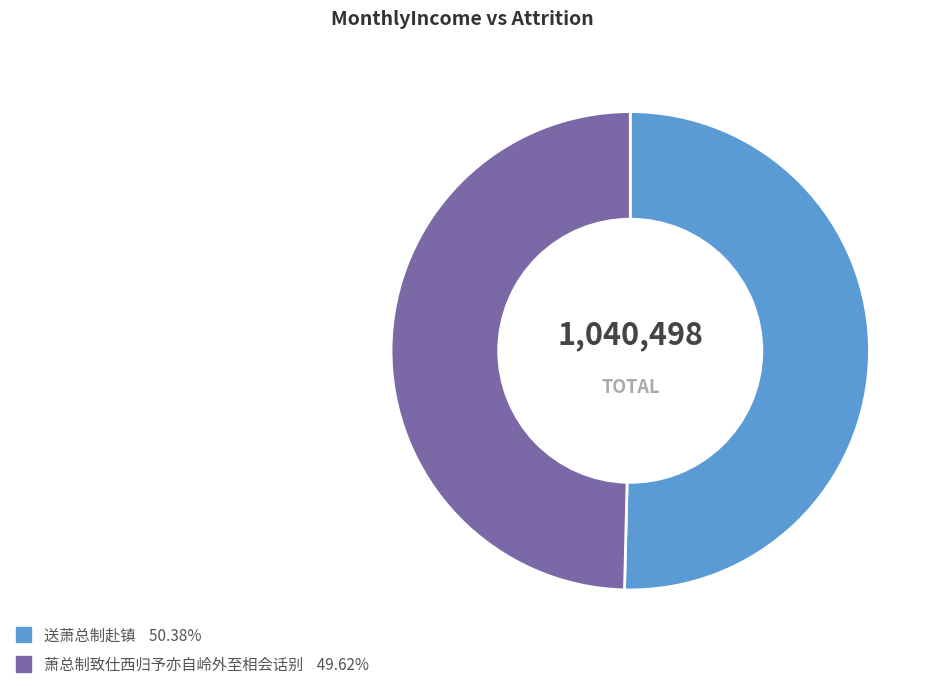

Combined, do 萧总制致仕西归予亦自岭外至相会话别 and 送萧总制赴镇 account for over 50%?

Yes